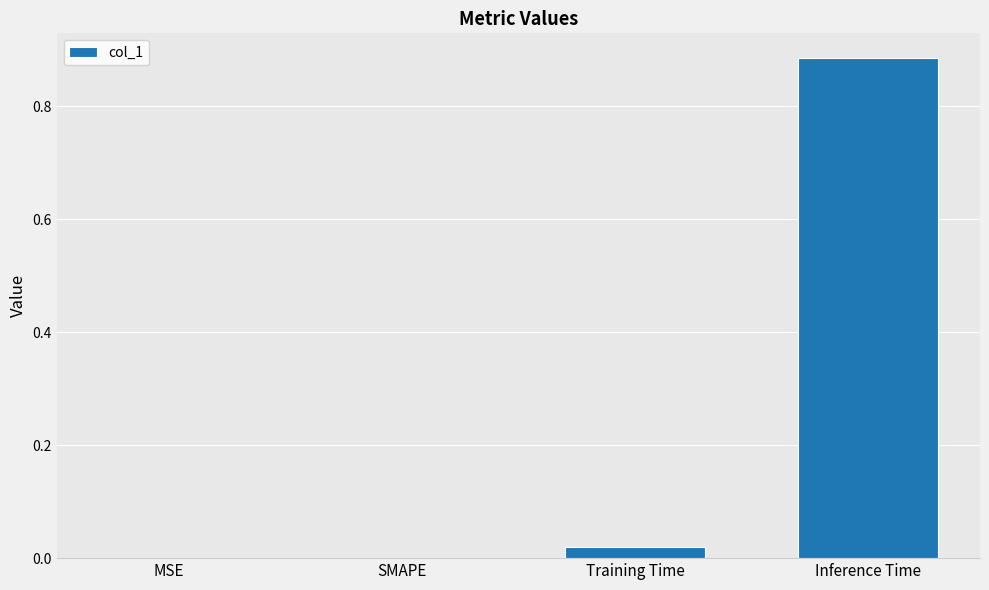

Which category has the highest value across all series?

Inference Time